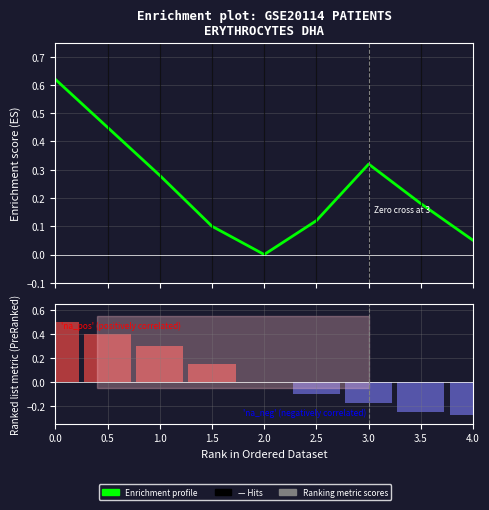

What is the label of the 5th bar from the left?

2.0